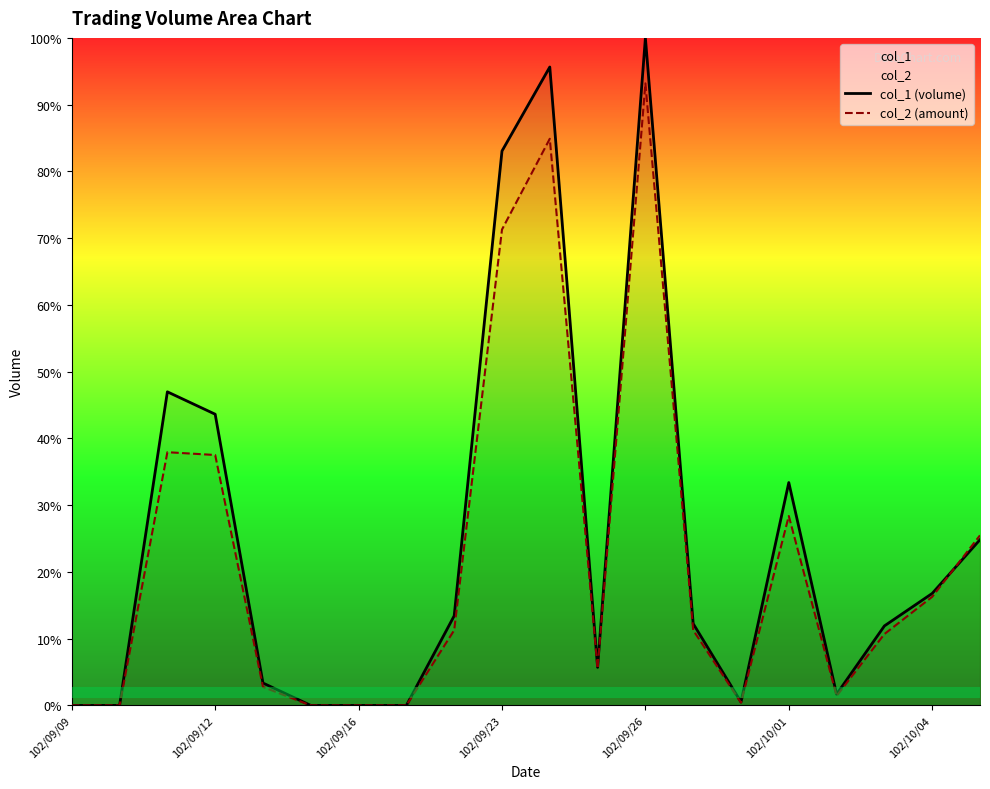

Is it true that col_1 (volume) equals -54.9 at 102/09/16?

False